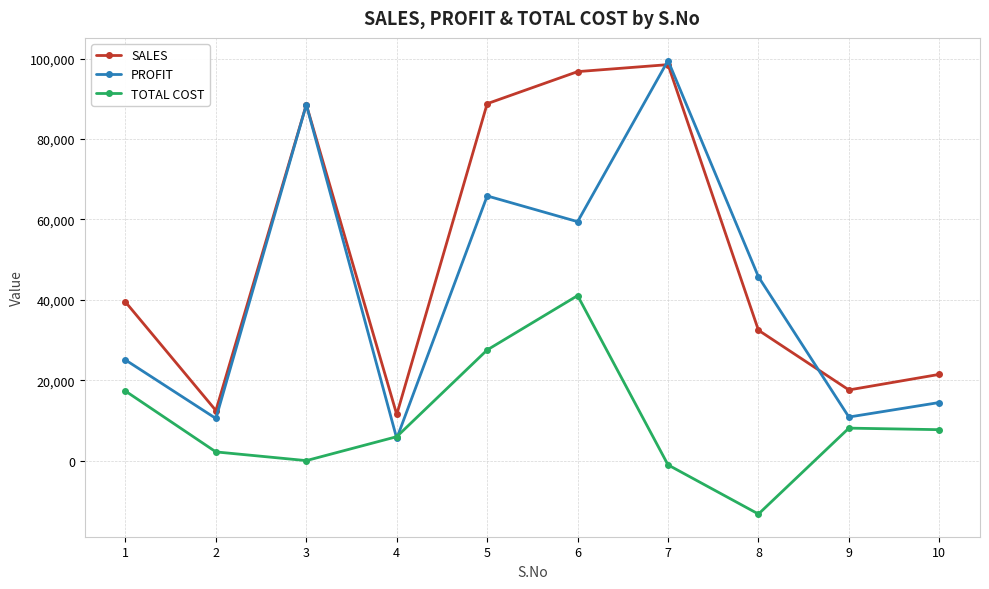

The value of SALES at 6 is 161364.5. True or false?

False